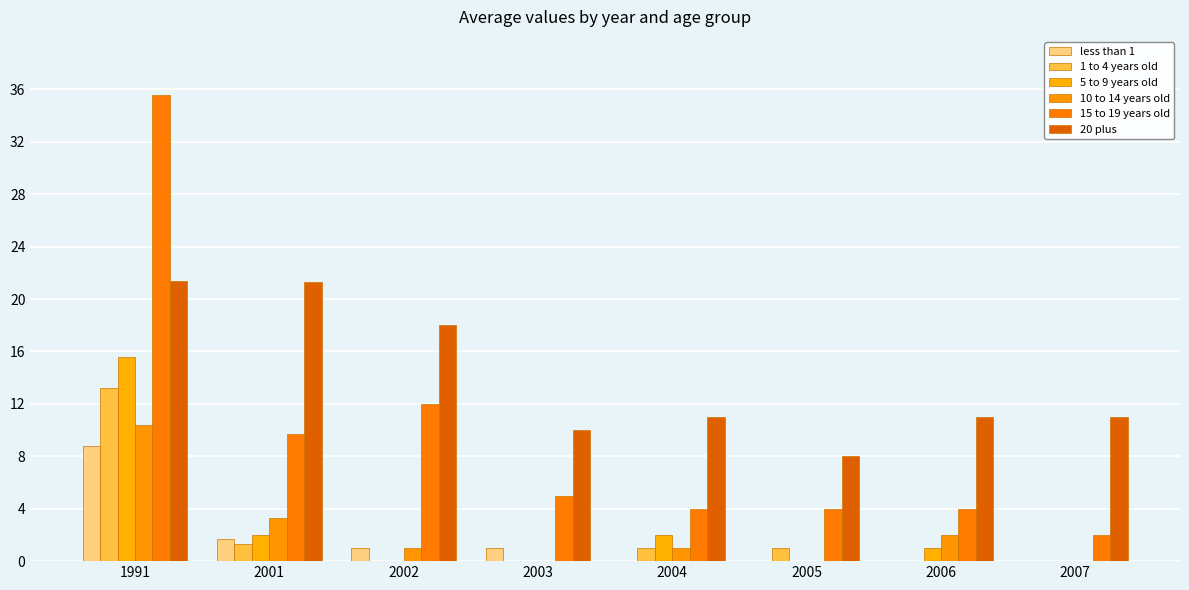

What is the total value across all series at 2003?

16.0